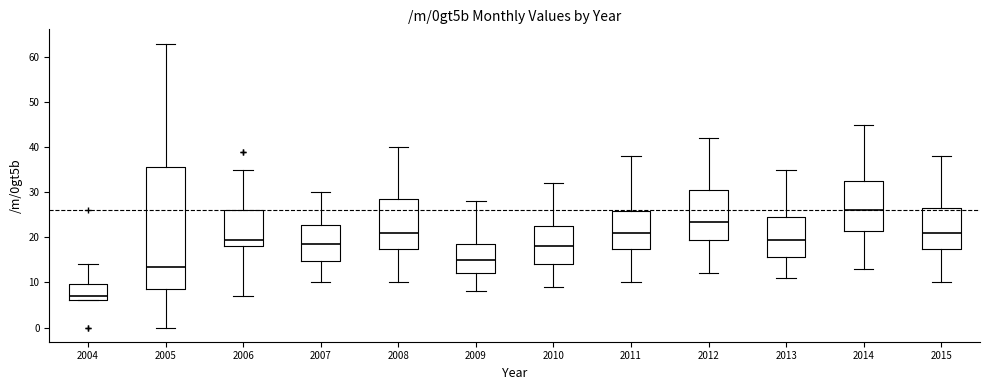

Reading left to right, read every box against the y-axis: the position of its median line, the range the box covers, and the ends of its whiskers. The values are not printed on the chart, so give them approximately, as read against the axis.

2004: median 7, box 6 to 10, whiskers 6 to 14
2005: median 14, box 9 to 36, whiskers 0 to 63
2006: median 20, box 18 to 26, whiskers 7 to 35
2007: median 19, box 15 to 23, whiskers 10 to 30
2008: median 21, box 18 to 29, whiskers 10 to 40
2009: median 15, box 12 to 19, whiskers 8 to 28
2010: median 18, box 14 to 23, whiskers 9 to 32
2011: median 21, box 18 to 26, whiskers 10 to 38
2012: median 24, box 20 to 31, whiskers 12 to 42
2013: median 20, box 16 to 25, whiskers 11 to 35
2014: median 26, box 22 to 33, whiskers 13 to 45
2015: median 21, box 18 to 27, whiskers 10 to 38